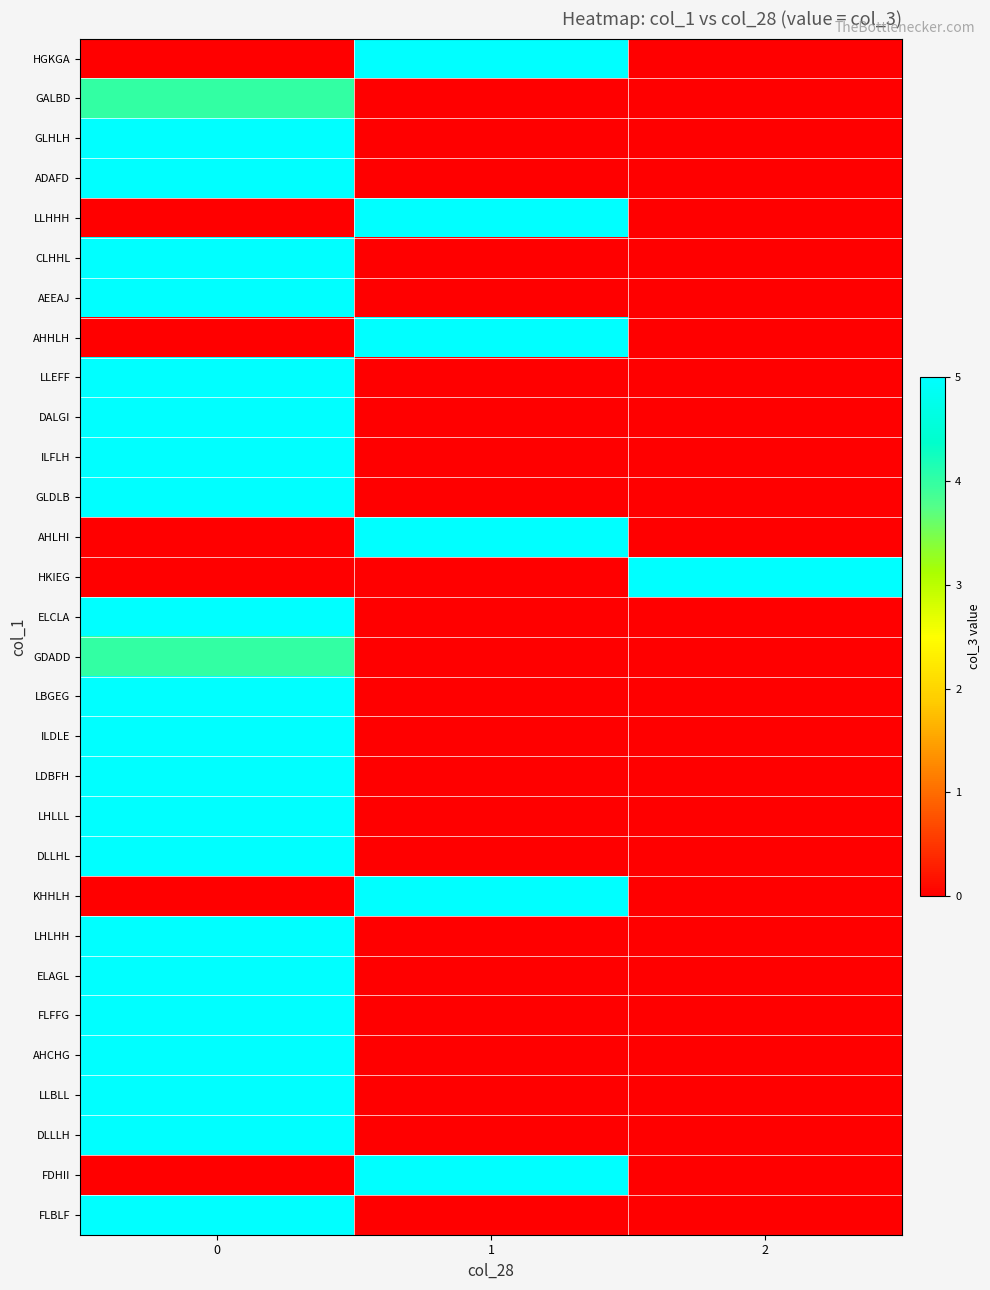

Reading left to right, extract all data points from this chart.

HGKGA: 0=0	1=5	2=0
GALBD: 0=4	1=0	2=0
GLHLH: 0=5	1=0	2=0
ADAFD: 0=5	1=0	2=0
LLHHH: 0=0	1=5	2=0
CLHHL: 0=5	1=0	2=0
AEEAJ: 0=5	1=0	2=0
AHHLH: 0=0	1=5	2=0
LLEFF: 0=5	1=0	2=0
DALGI: 0=5	1=0	2=0
ILFLH: 0=5	1=0	2=0
GLDLB: 0=5	1=0	2=0
AHLHI: 0=0	1=5	2=0
HKIEG: 0=0	1=0	2=5
ELCLA: 0=5	1=0	2=0
GDADD: 0=4	1=0	2=0
LBGEG: 0=5	1=0	2=0
ILDLE: 0=5	1=0	2=0
LDBFH: 0=5	1=0	2=0
LHLLL: 0=5	1=0	2=0
DLLHL: 0=5	1=0	2=0
KHHLH: 0=0	1=5	2=0
LHLHH: 0=5	1=0	2=0
ELAGL: 0=5	1=0	2=0
FLFFG: 0=5	1=0	2=0
AHCHG: 0=5	1=0	2=0
LLBLL: 0=5	1=0	2=0
DLLLH: 0=5	1=0	2=0
FDHII: 0=0	1=5	2=0
FLBLF: 0=5	1=0	2=0